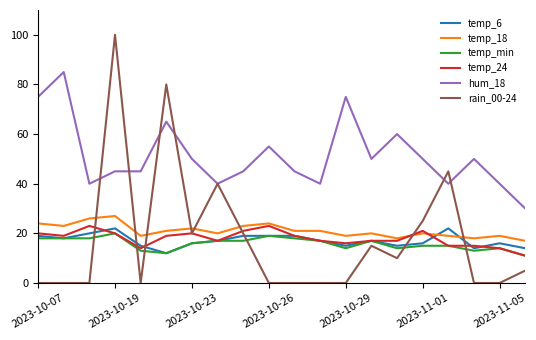

How many intersections are there between rain_00-24 and temp_min?

6